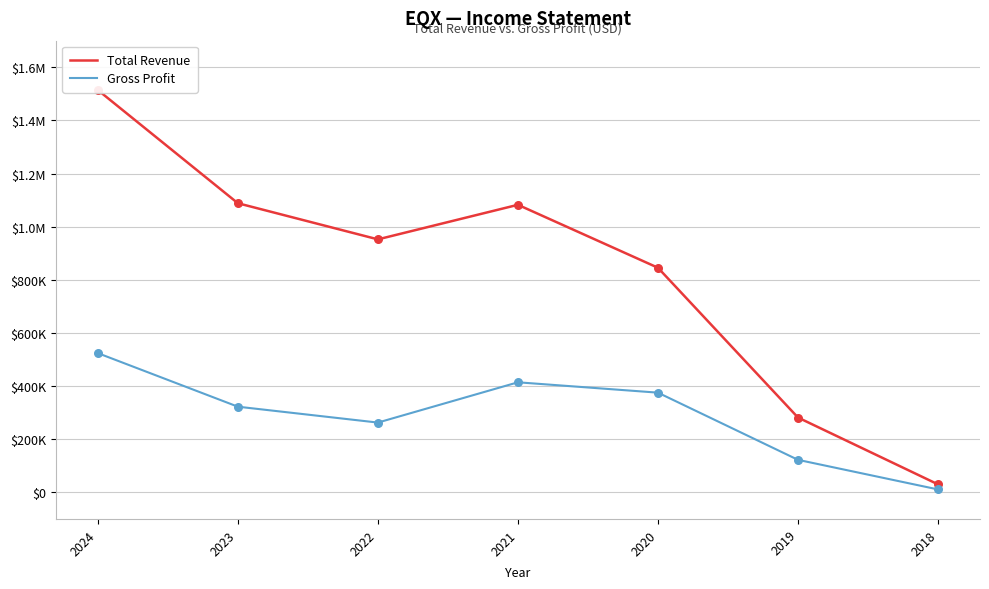

Is the value of Gross Profit at 2021 greater than the value of Total Revenue at 2020?

No